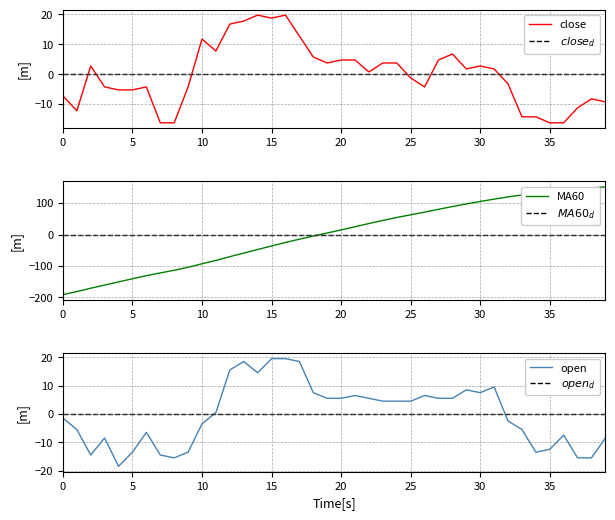

What is the total value across all series at 0?

-200.0